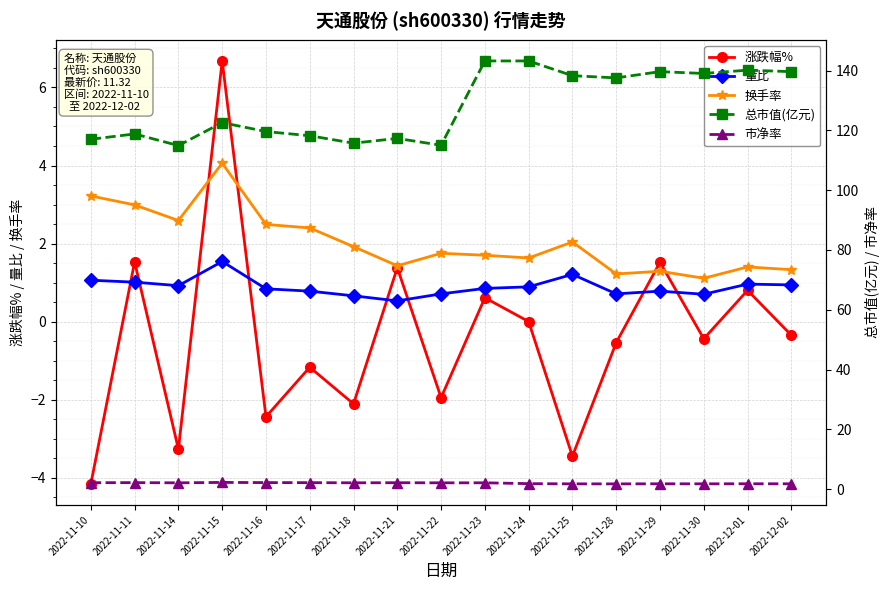

At how many categories does at least one series exceed 72?

17